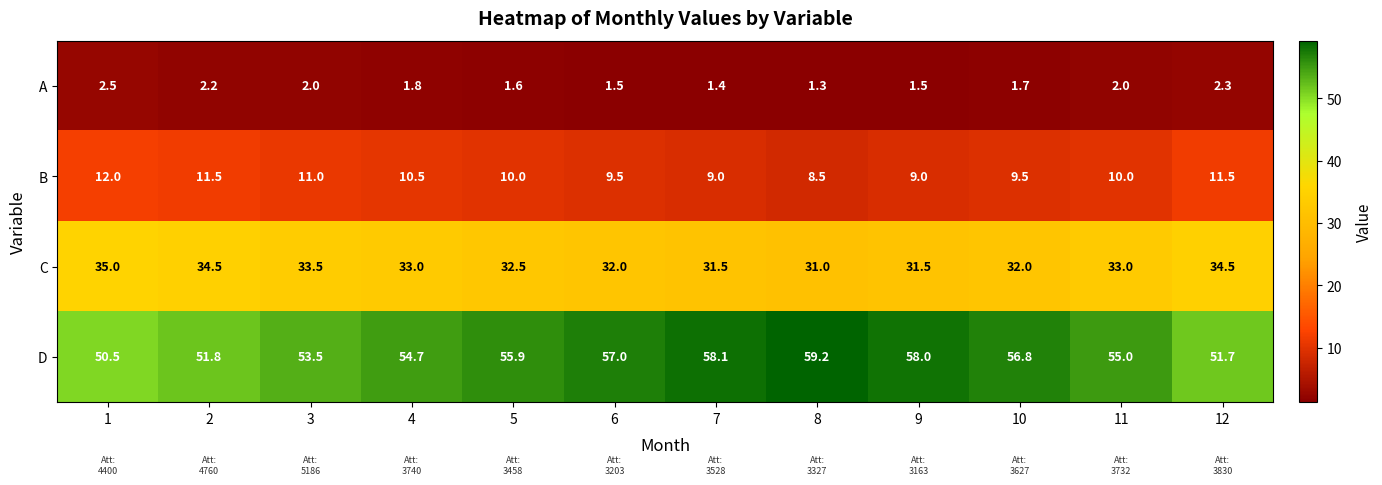

Is the value of D at 7 greater than the value of C at 9?

Yes